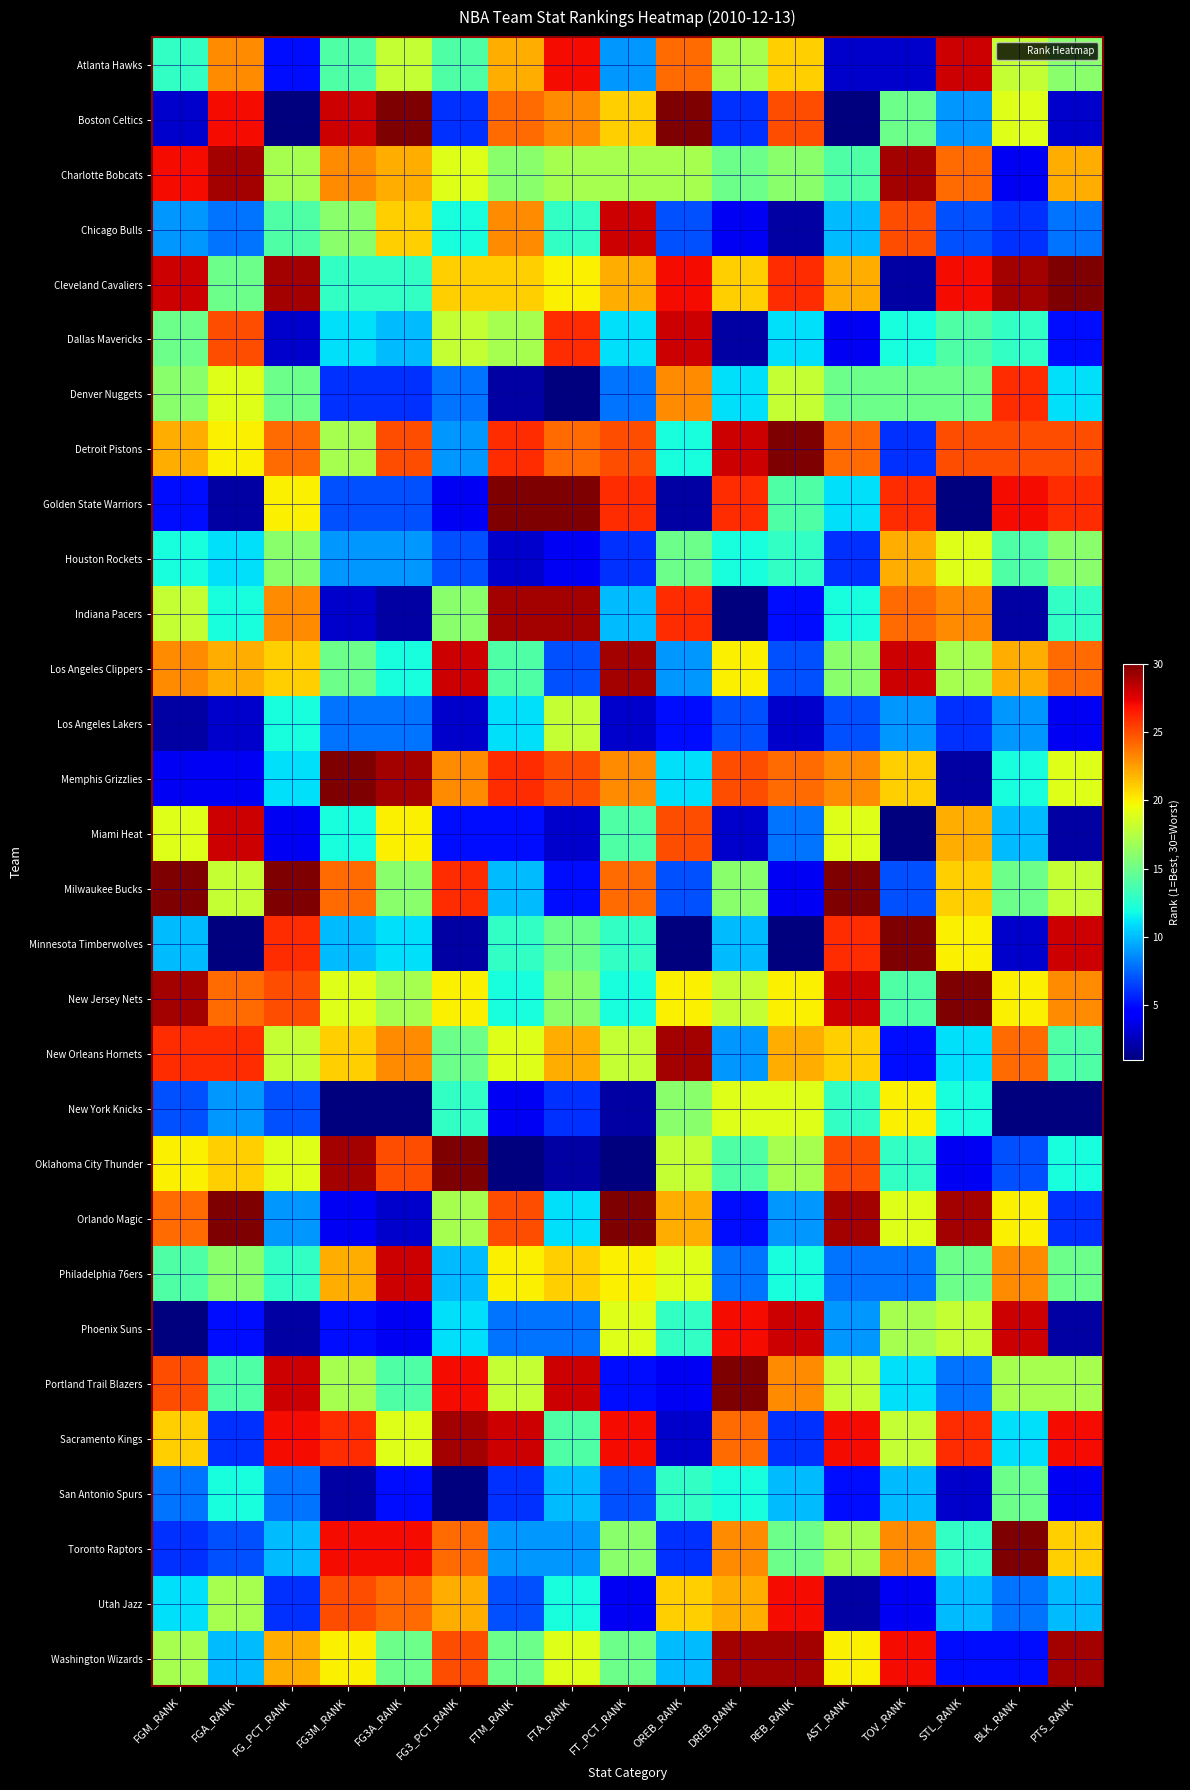

Between FG_PCT_RANK and OREB_RANK, which is larger?

OREB_RANK